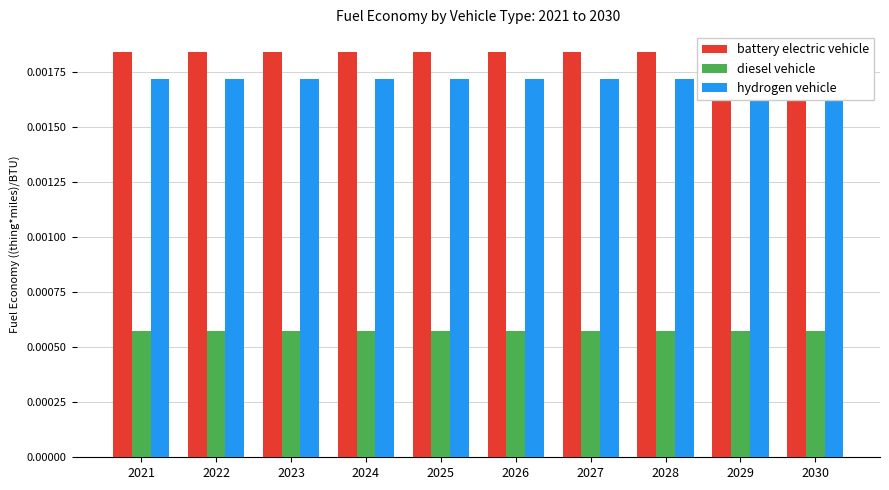

The value of hydrogen vehicle at 2025 is 0.0. True or false?

False